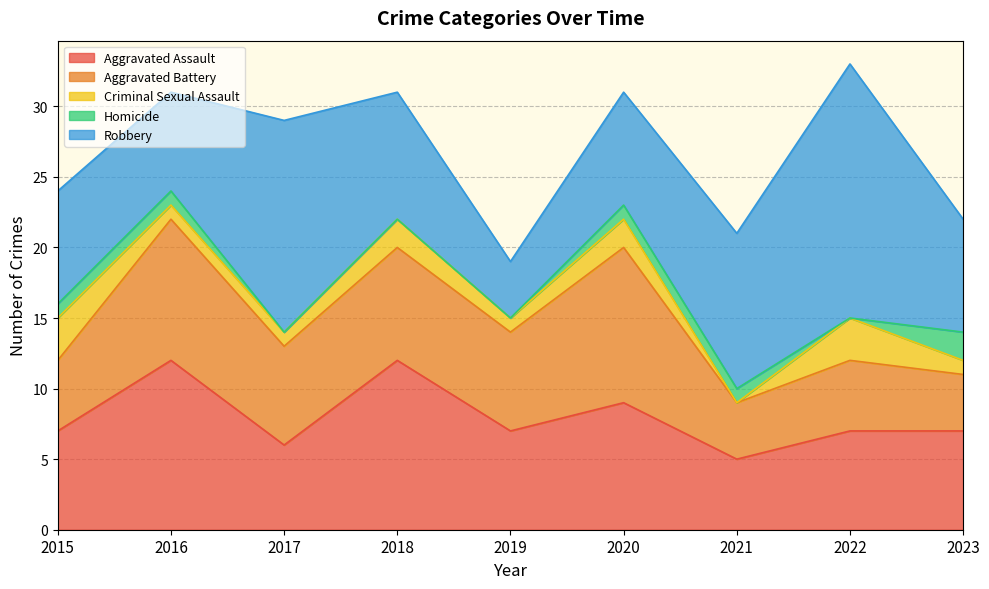

What is the value of the Aggravated Assault point at the 8th from the left?

7